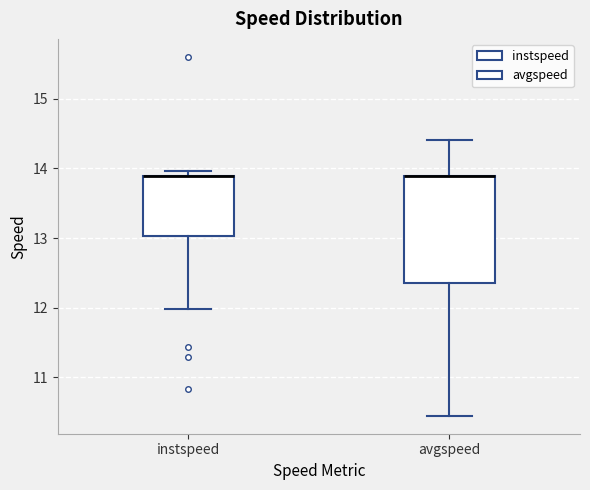

Where does the upper whisker of the box for avgspeed end on the y-axis? The values are not printed on the chart, so give them approximately, as read against the axis.

14.4